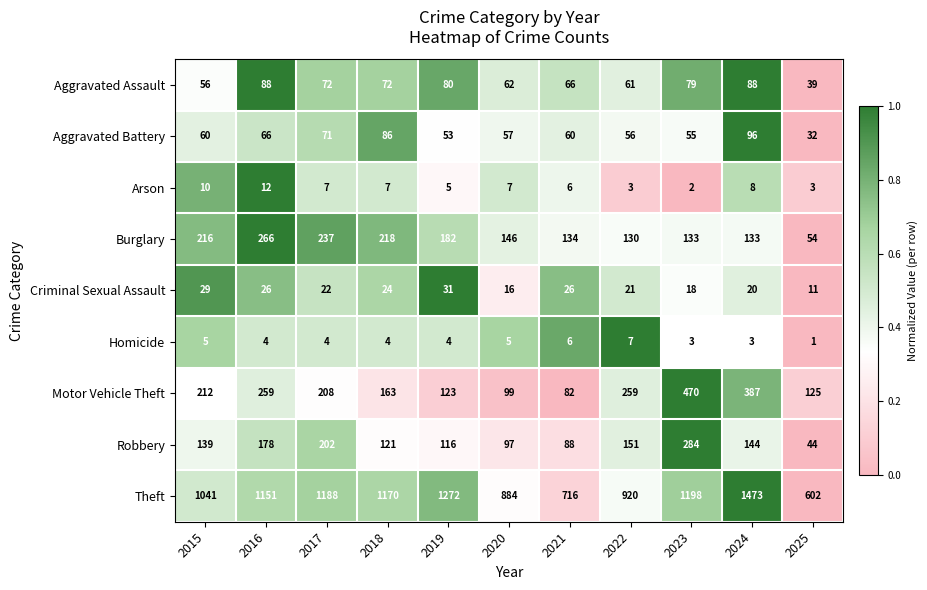

Rank the series at 2022 from highest to lowest value.

Theft, Motor Vehicle Theft, Robbery, Burglary, Aggravated Assault, Aggravated Battery, Criminal Sexual Assault, Homicide, Arson